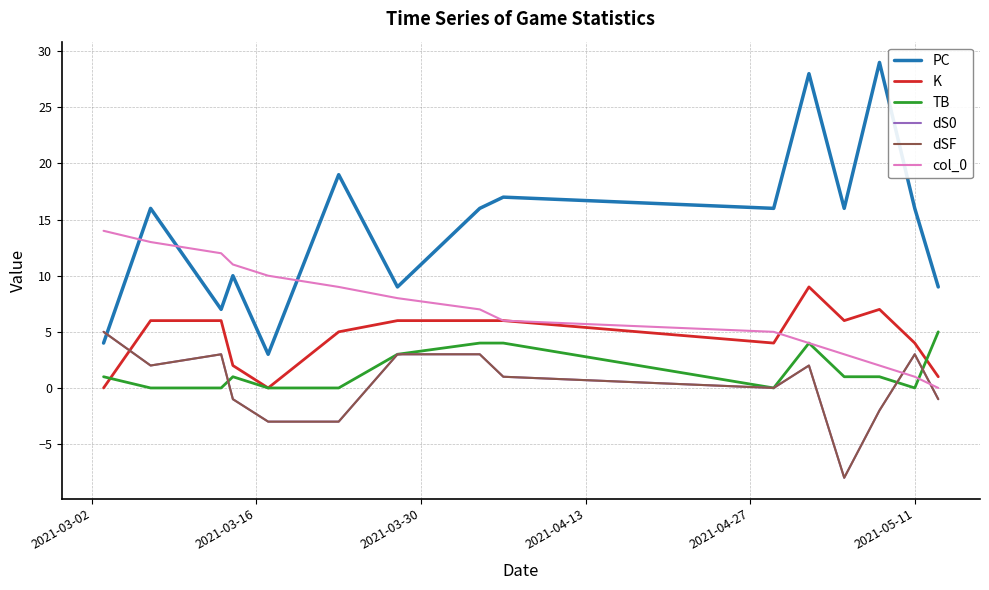

Does the chart display data point markers on the line(s)?

No